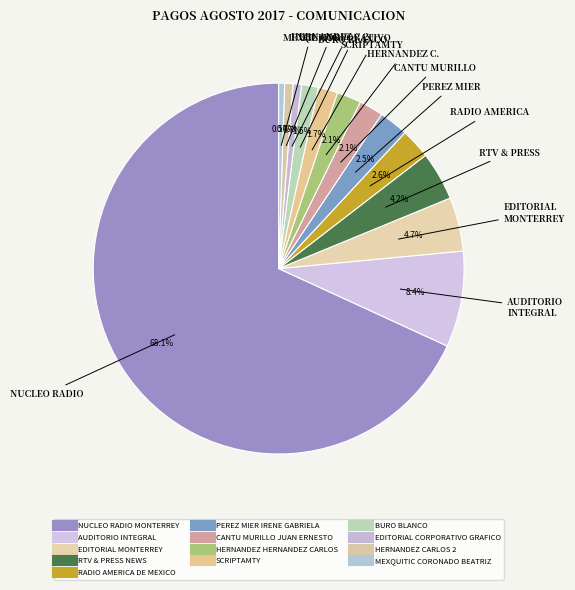

Count the number of slices in the pie.

13